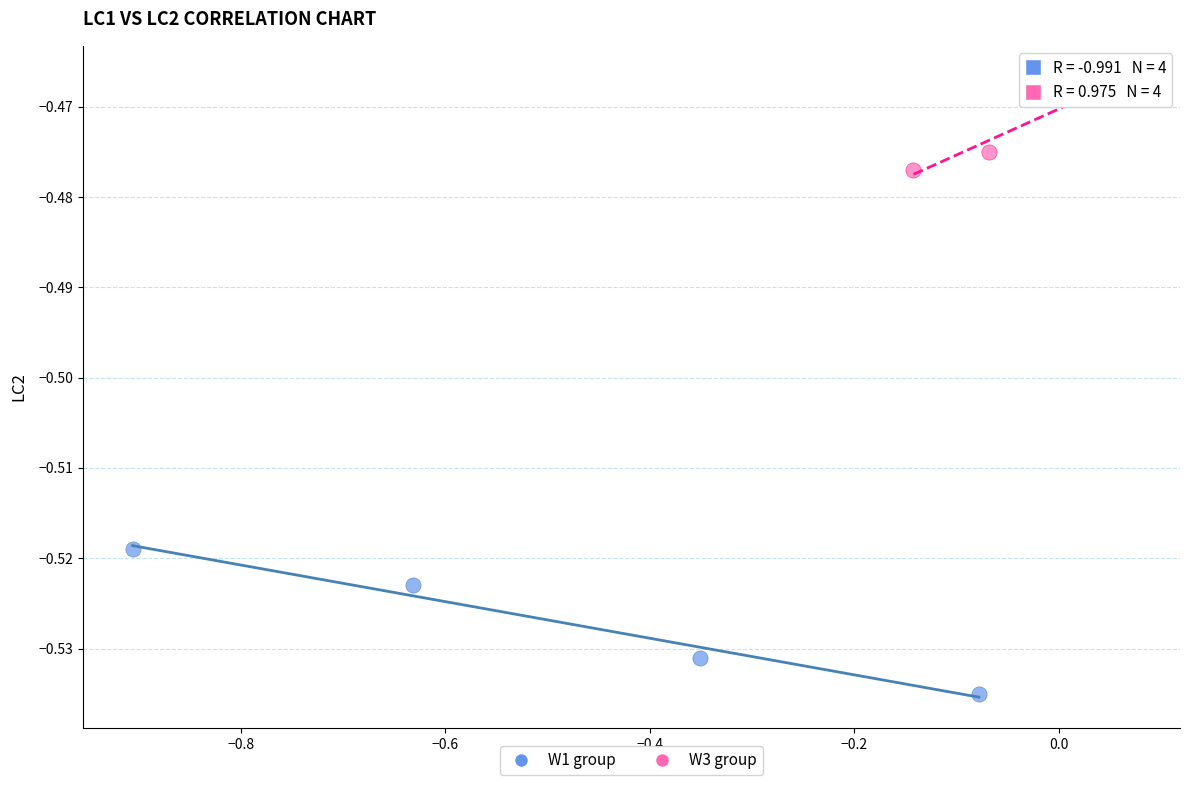

What are all the series names shown in the legend?

W1 group, W3 group